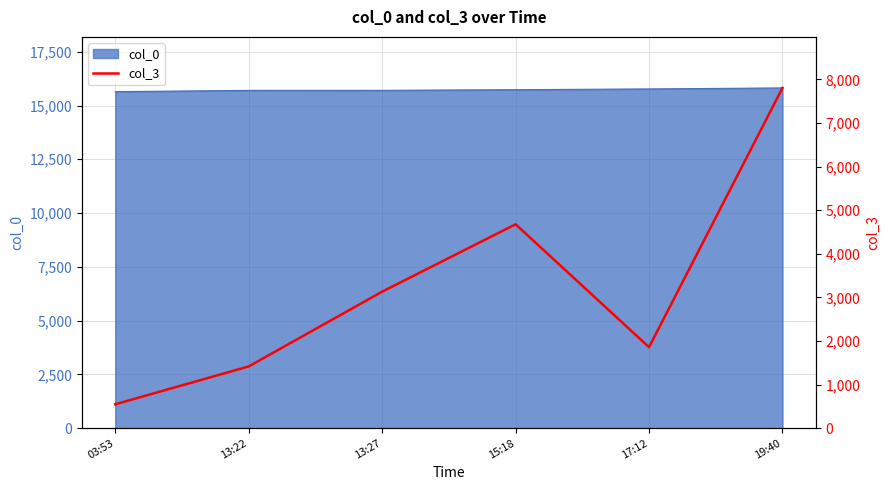

The value of col_0 at 19:40 is 8240. True or false?

False